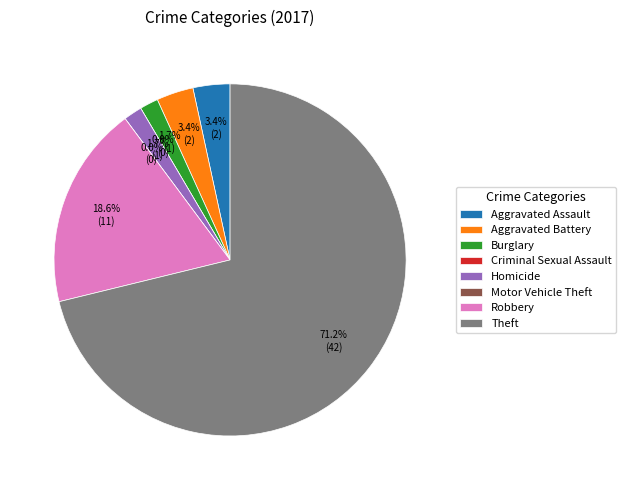

The Motor Vehicle Theft slice represents 0% of the pie. True or false?

True